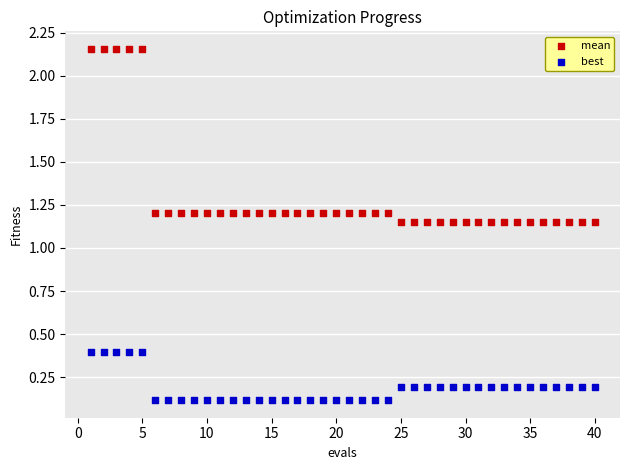

Which series has the widest spread of Y values?

mean